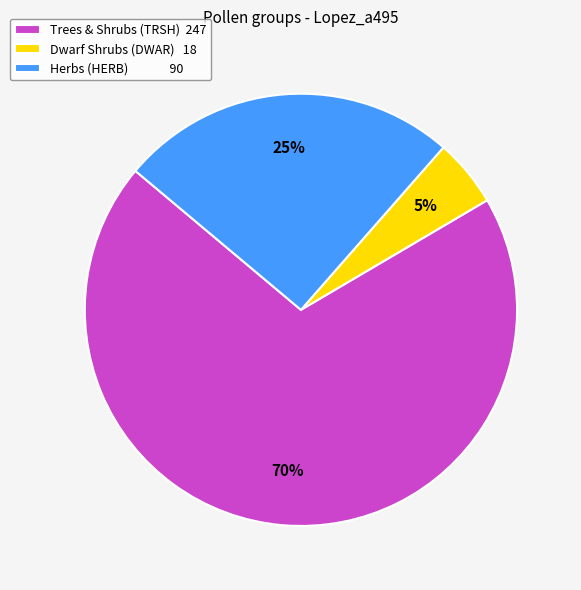

Is there a majority slice in this chart?

Yes